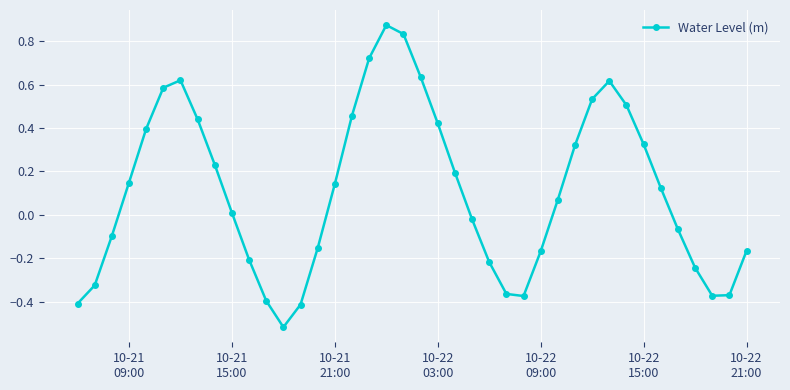

True or false: there are more than 2 points higher than both neighbors.

True